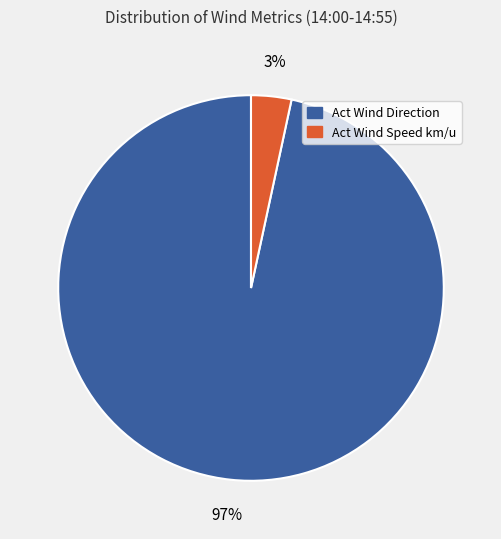

To the nearest percent, what is the average slice percentage?

50%